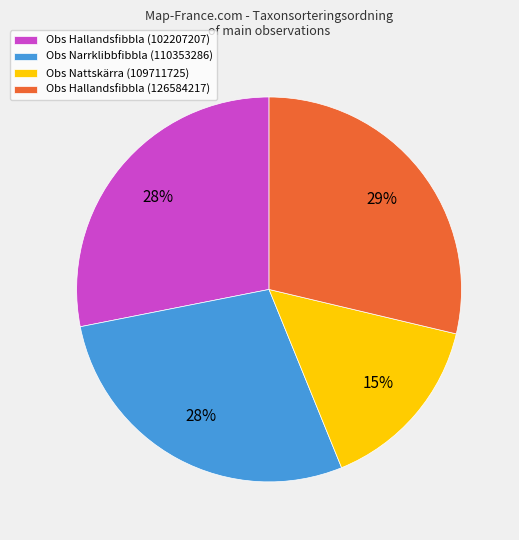

Is Obs Hallandsfibbla (126584217) the majority of the pie?

No